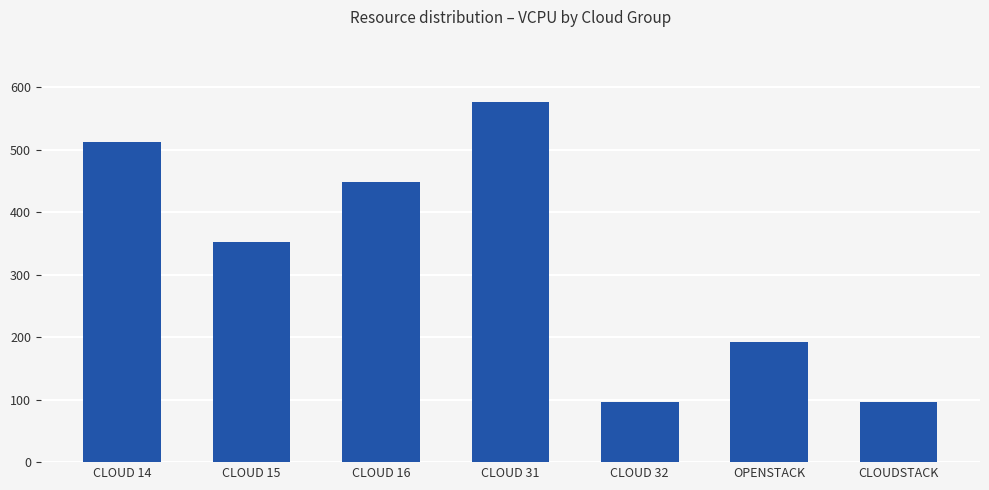

Reading left to right, what are all the values shown in this chart?

512	352	448	576	96	192	96